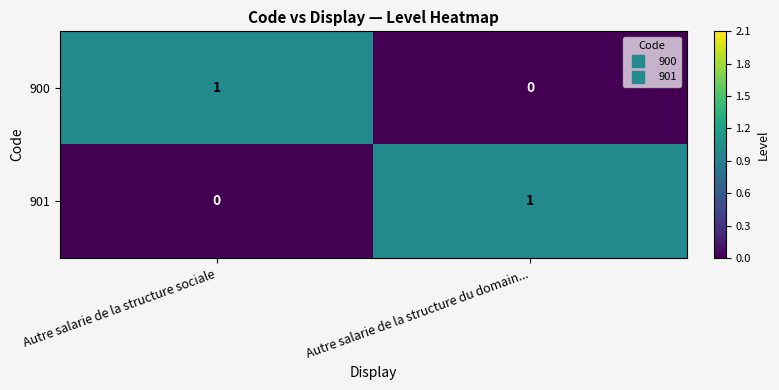

At which label is 901 closest to 0?

Autre salarie de la structure sociale